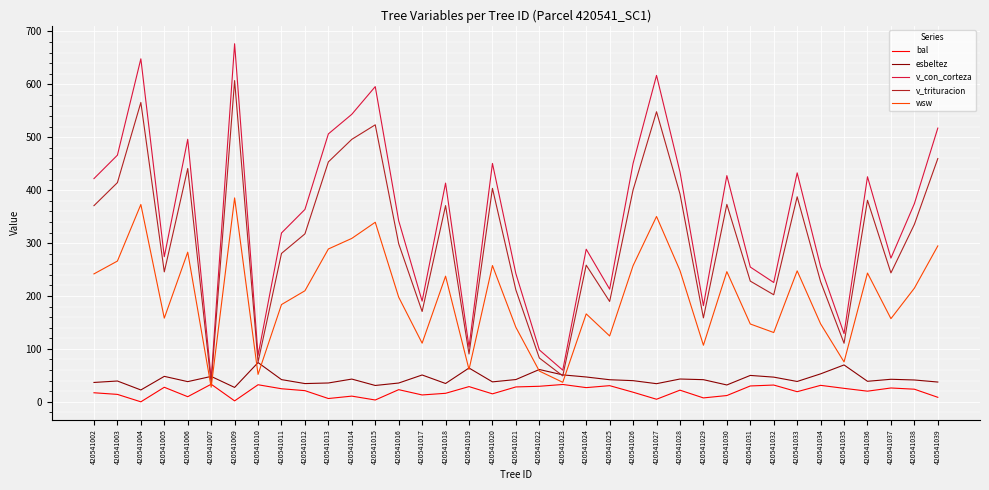

What is the spread (max minus min) of values at 420541012?

342.6